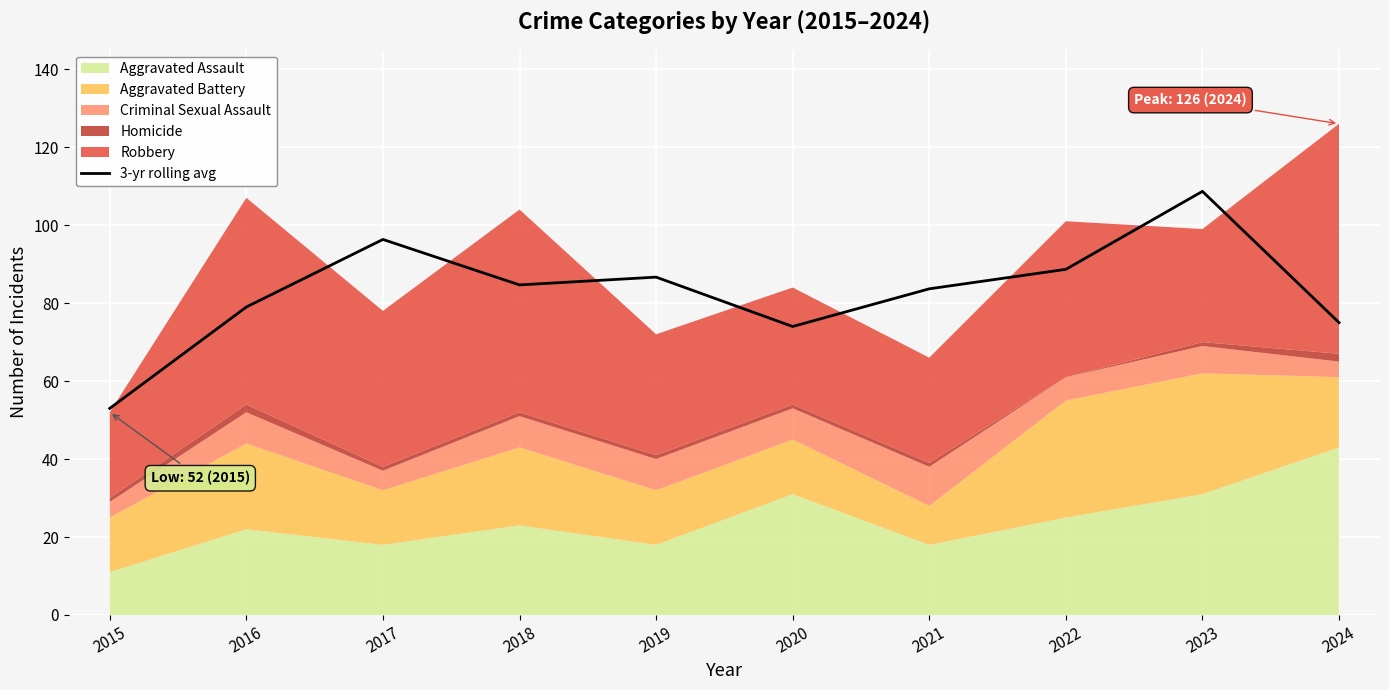

What is the ratio of the value at 2018 to the value at 2023?

0.8